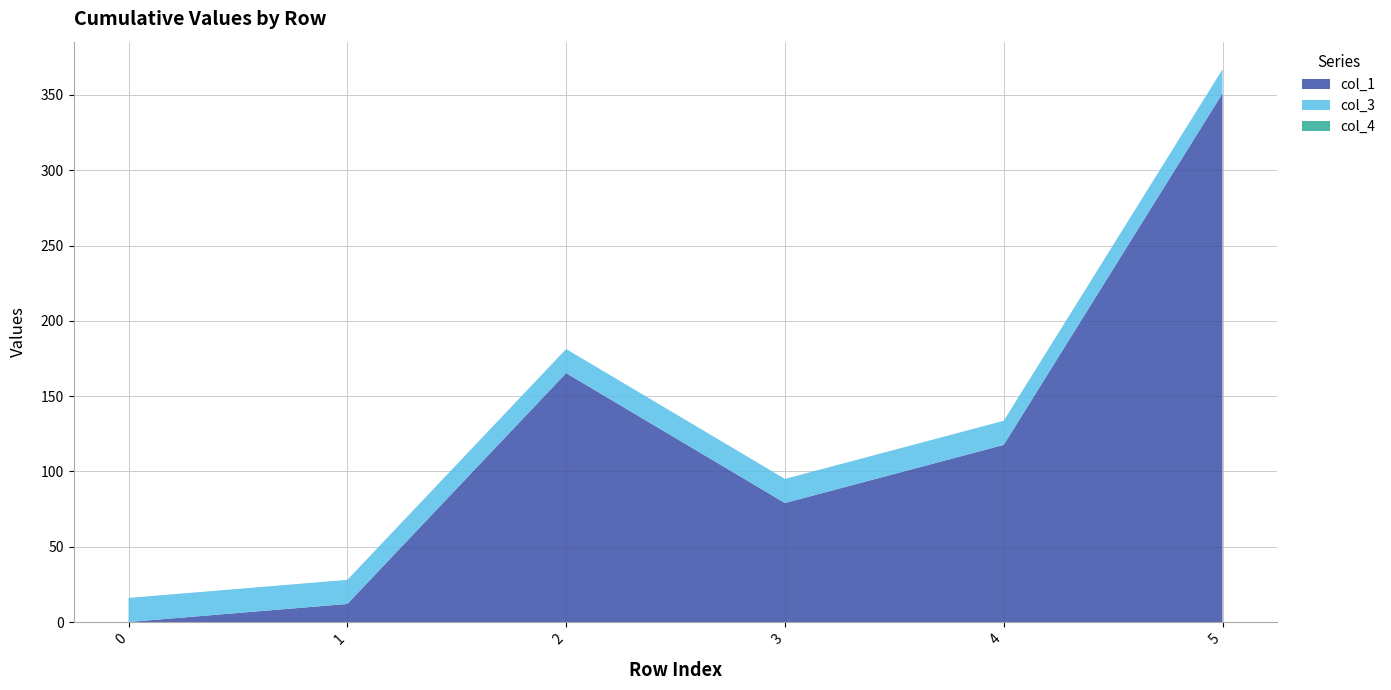

Reading right to left, extract all data points from this chart.

col_1: 351.0	117.6	79.0	165.3	12.0	0.0
col_3: 16.0	16.0	16.0	16.0	16.0	16.0
col_4: 0.0	0.0	0.0	0.0	0.0	0.0